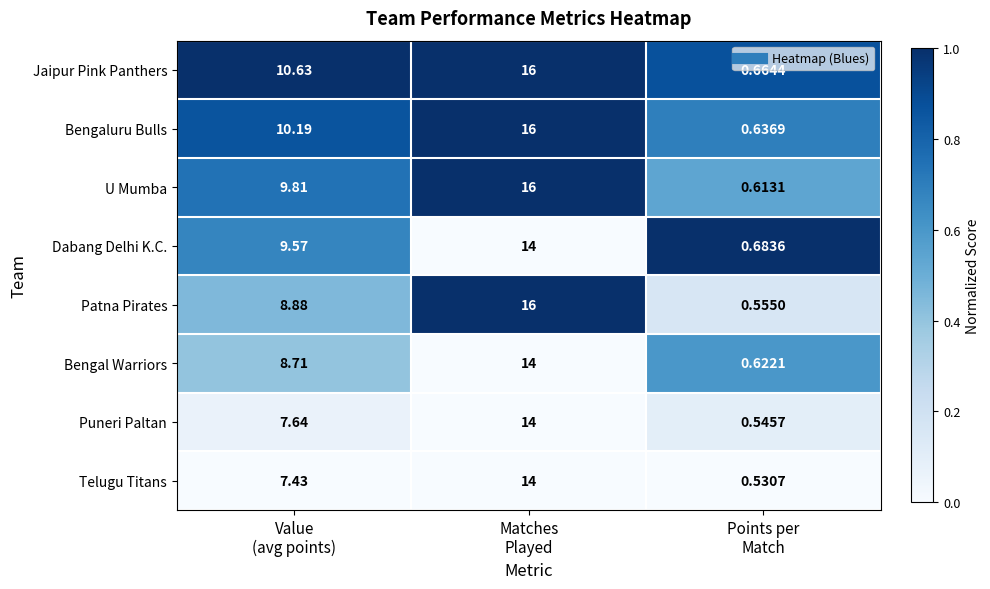

Which series has the widest spread of values?

Patna Pirates